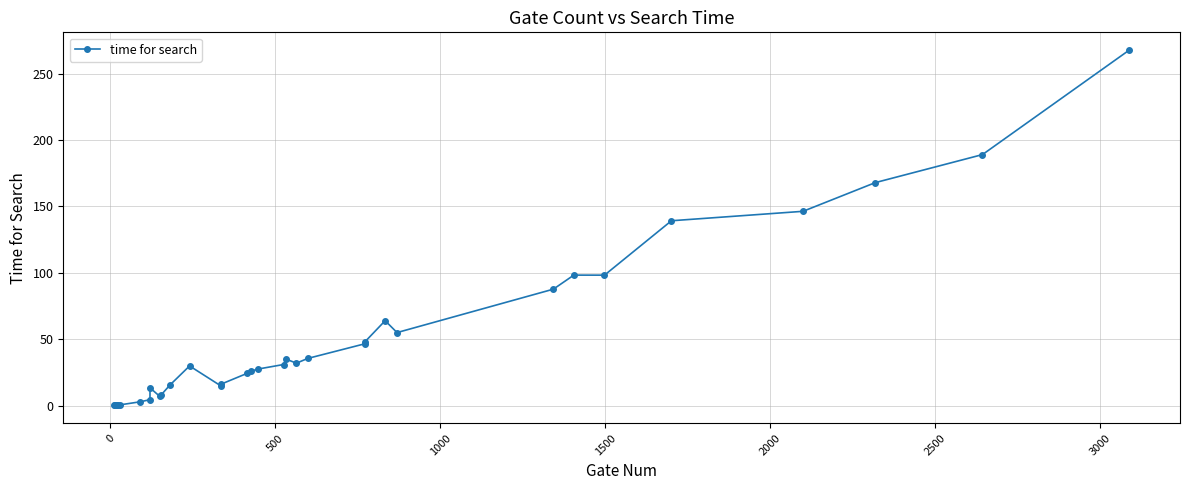

How many data points are less than 29?

17